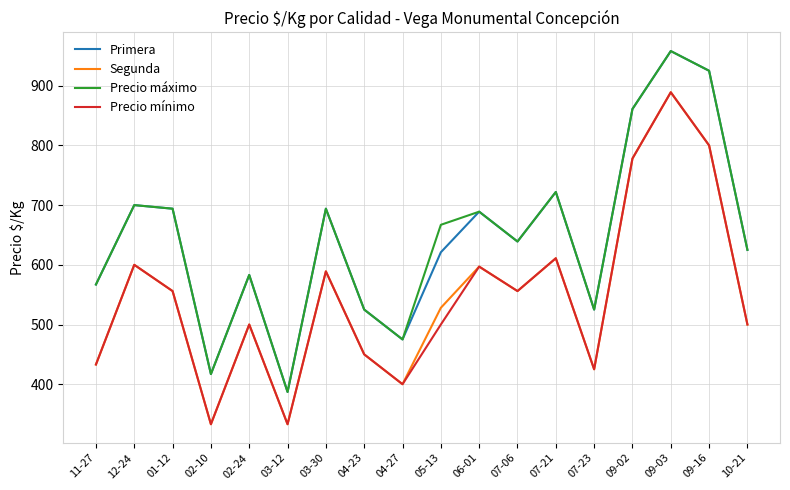

What is the average value of the Precio mínimo series?

547